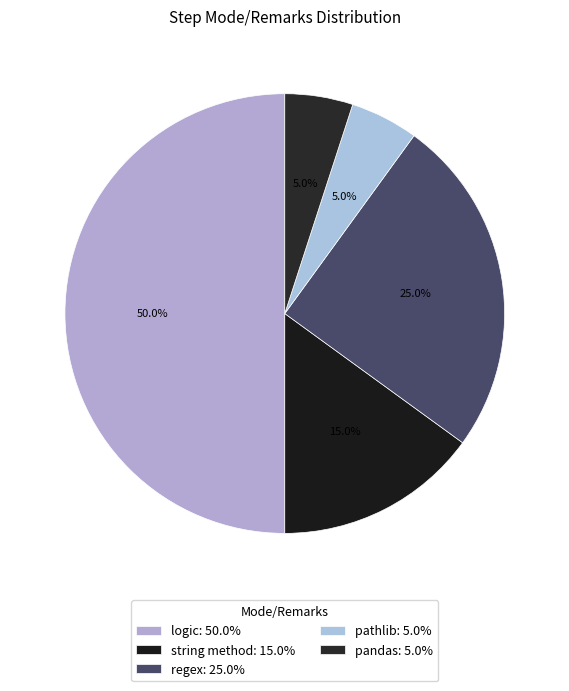

Rank the categories by value from highest to lowest.

logic, regex, string method, pathlib, pandas